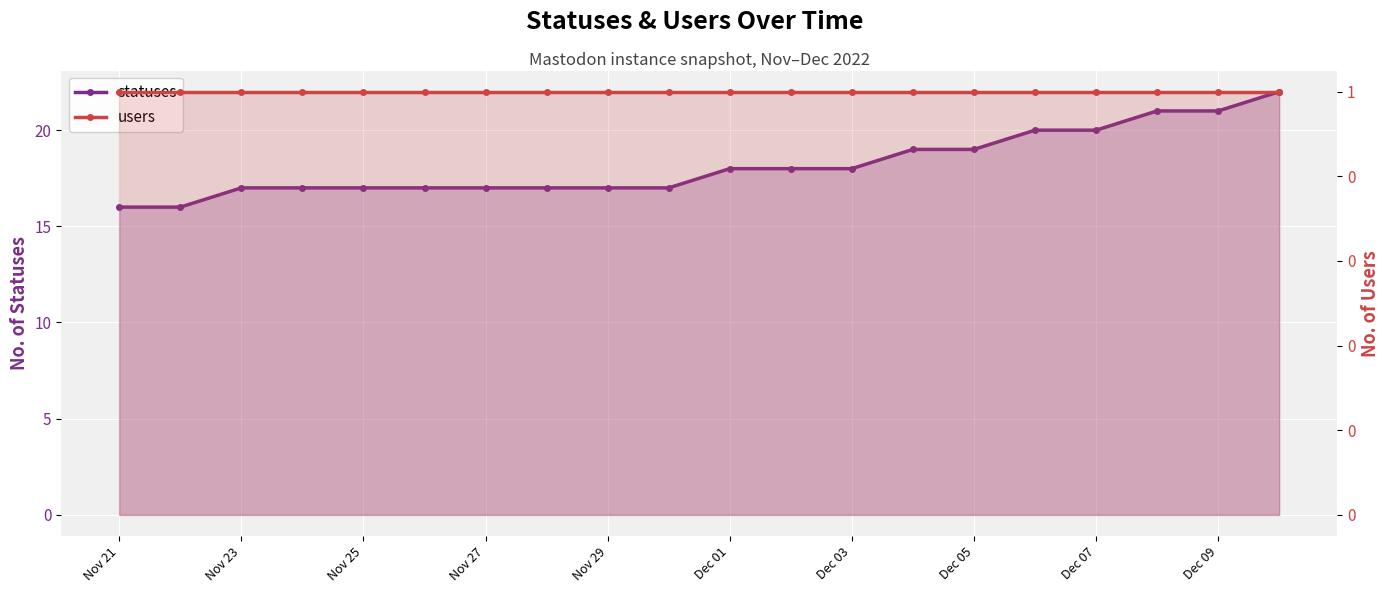

How many statuses values are between 17 and 20?

15